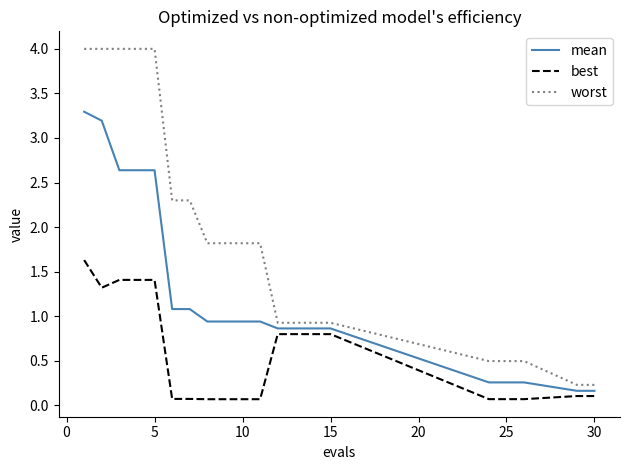

Which series has the largest total across all categories?

worst